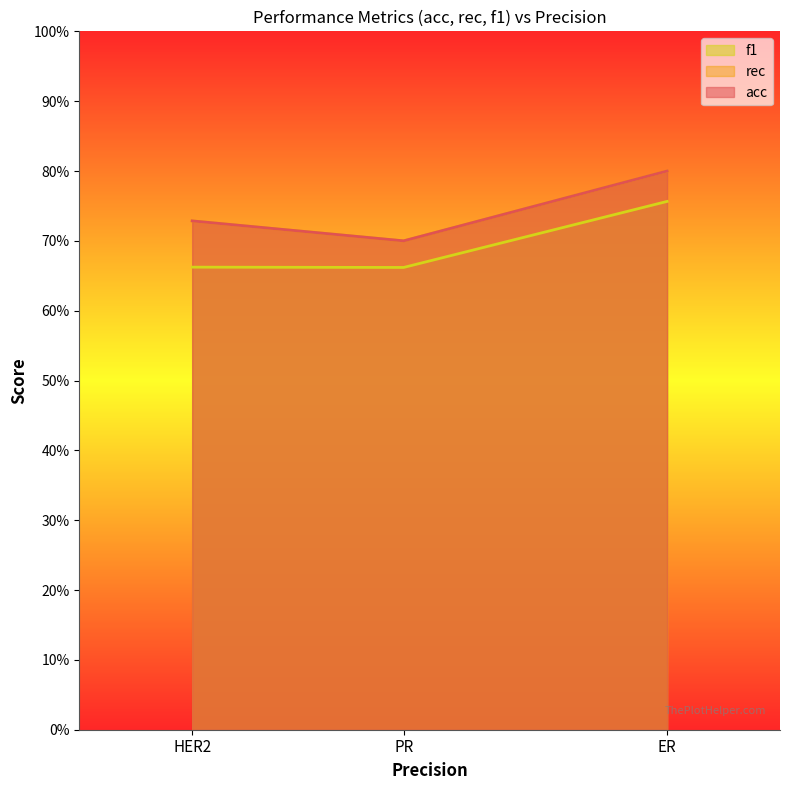

The value of acc at 0.7333333333333334 is 1.3. True or false?

False